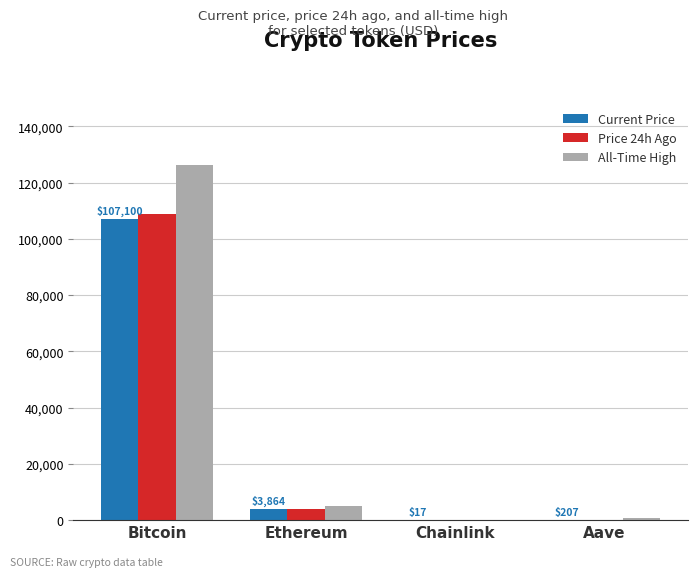

What is the maximum value shown in the chart?

126080.0